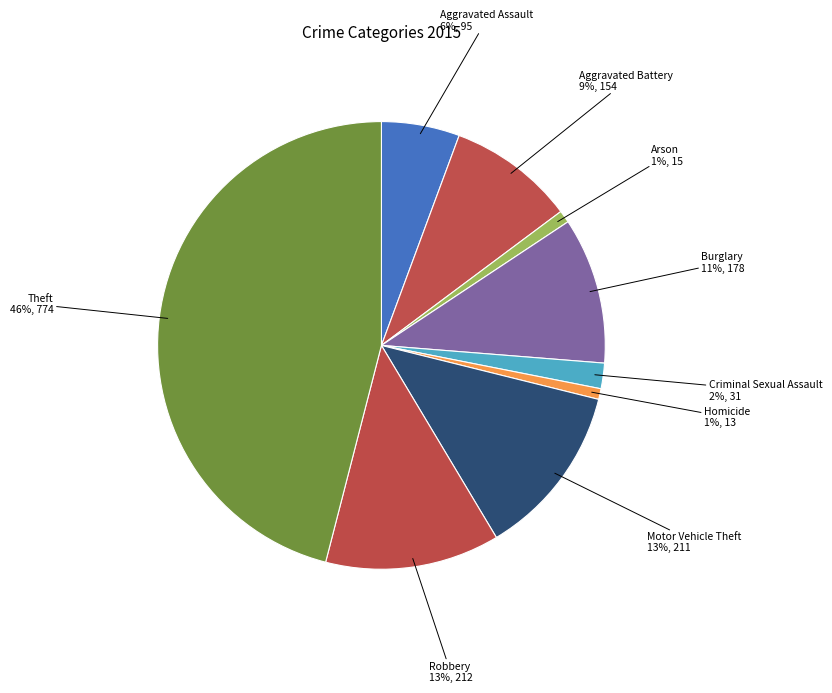

Is it true that Theft is 38% of the pie?

False